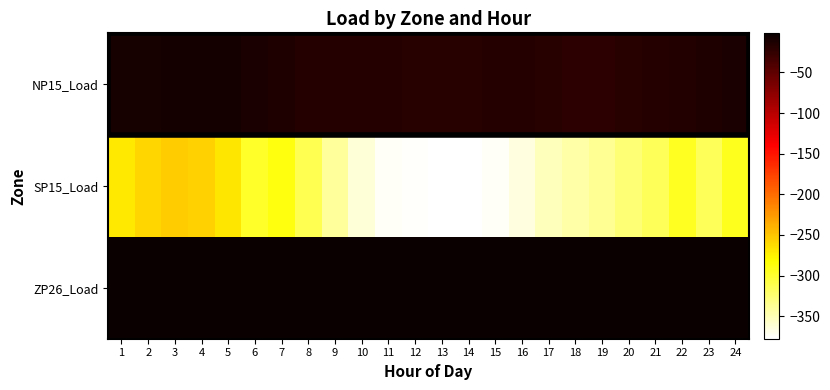

What is the spread (max minus min) of values at 10?

359.4